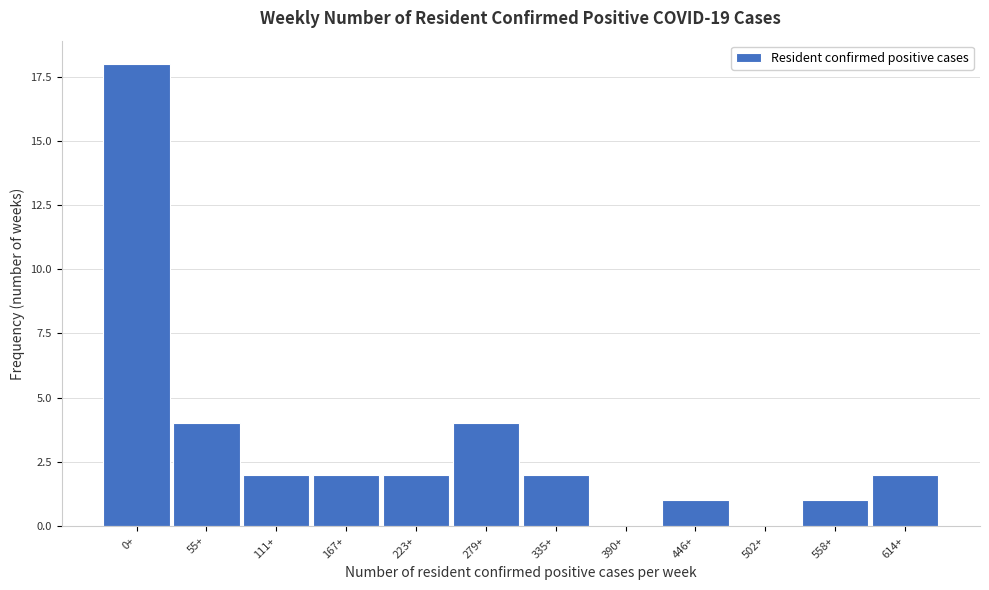

Reading left to right, transcribe all the data shown in this chart.

0+=18	55+=4	111+=2	167+=2	223+=2	279+=4	335+=2	390+=0	446+=1	502+=0	558+=1	614+=2